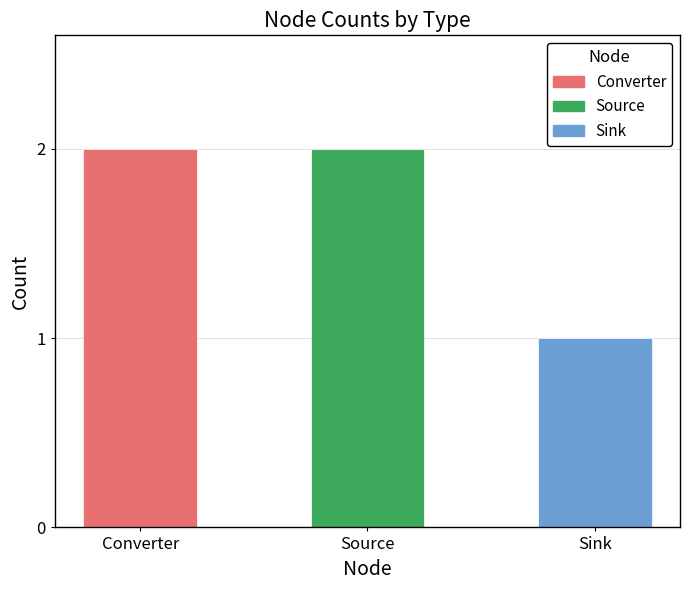

What is the difference between the maximum and minimum values?

1